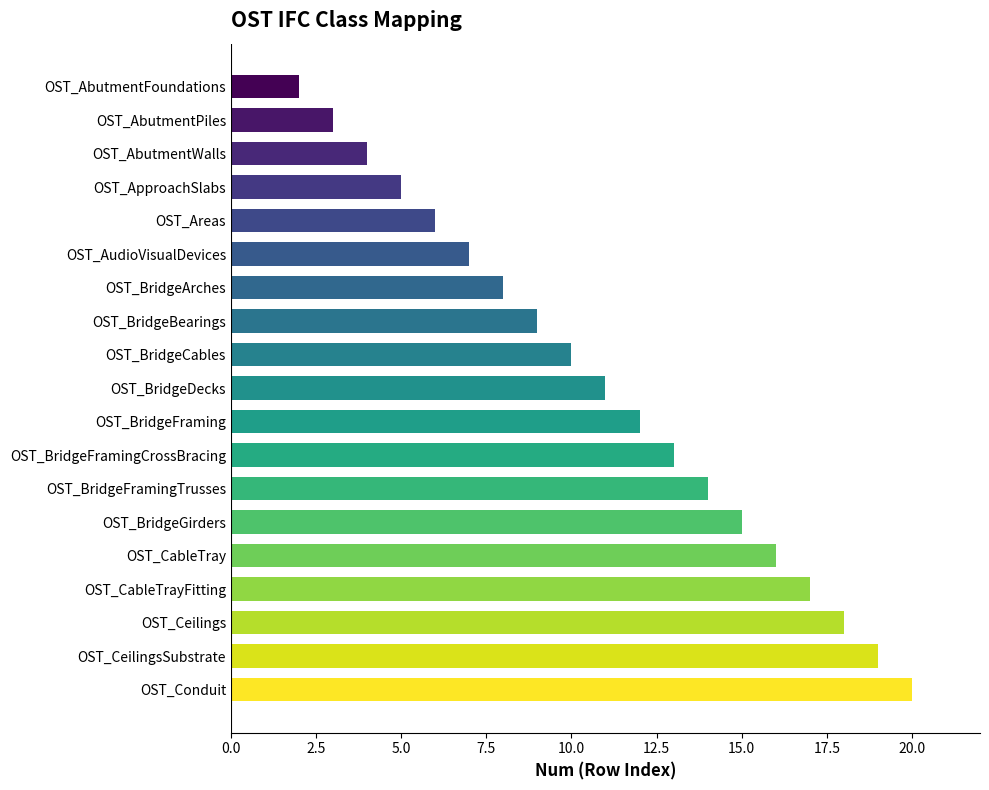

What is the difference between the second highest and second lowest values?

16